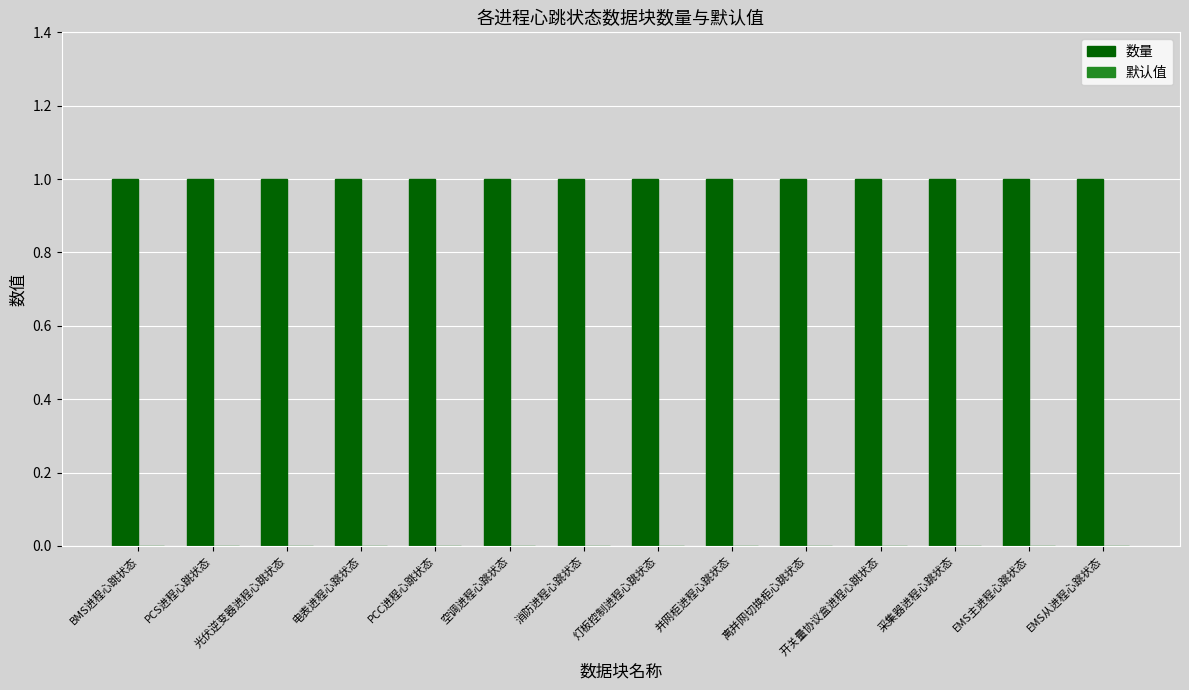

The 数量 series shows 1 at 空调进程心跳状态. True or false?

True